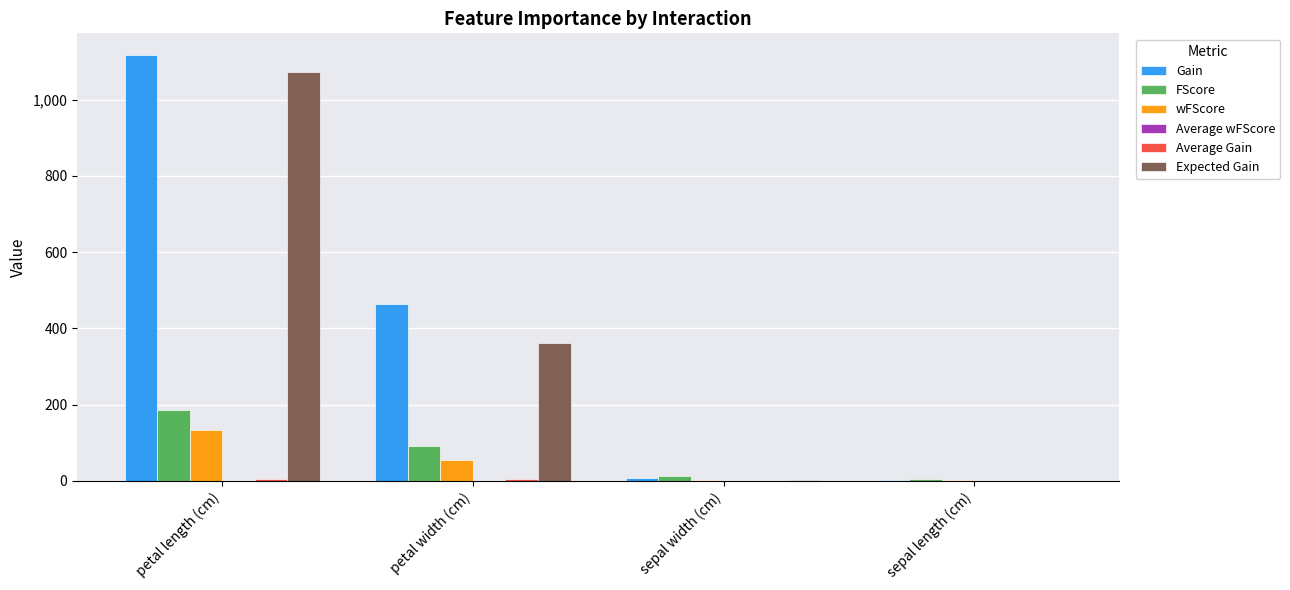

True or false: wFScore has a value of 53.5 at petal width (cm).

True